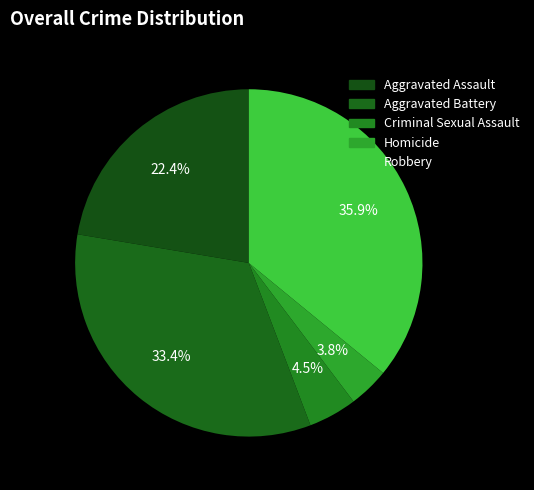

Does any single category account for the majority?

No